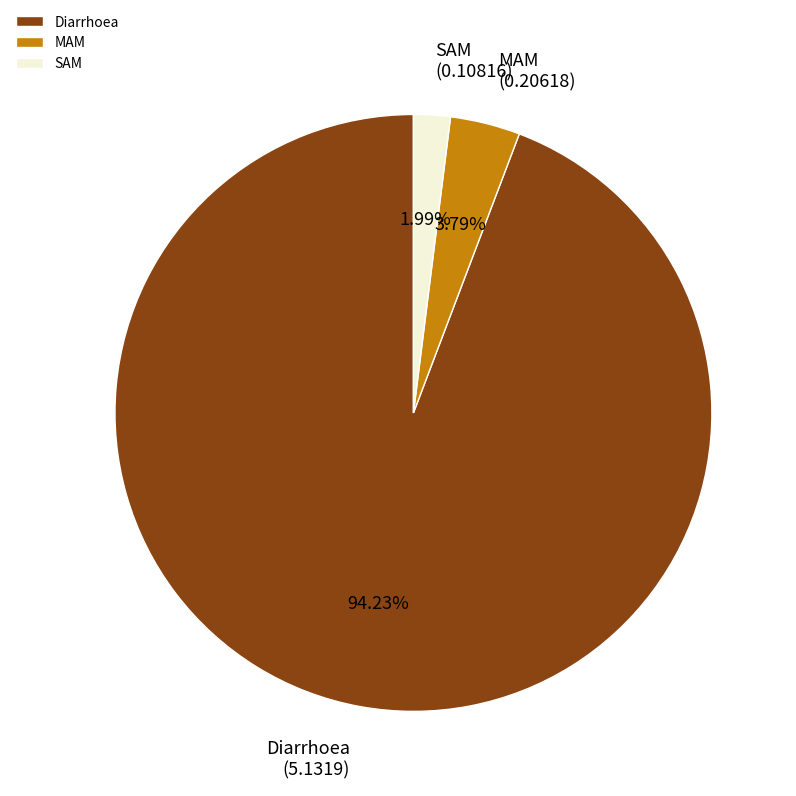

How many segments does this pie chart have?

3